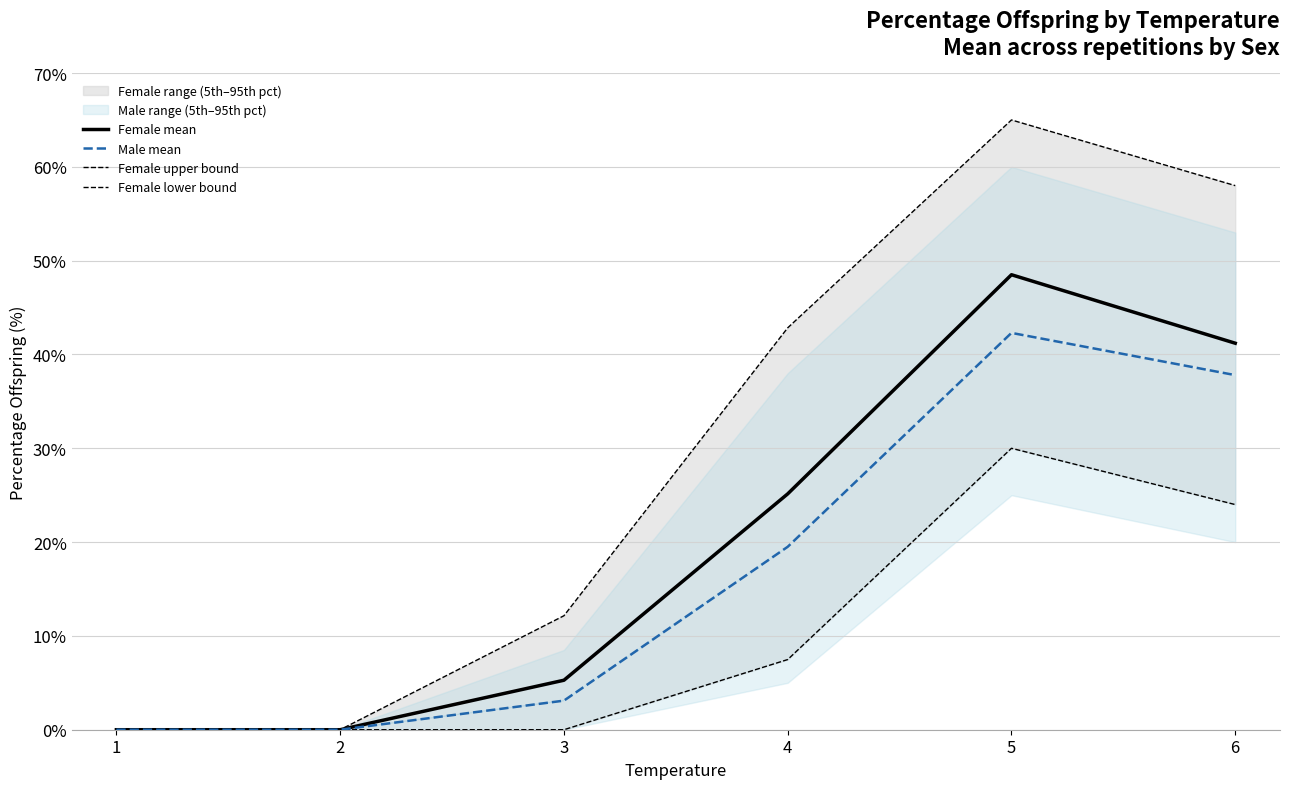

Is it true that Female mean equals 19.1 at 2?

False